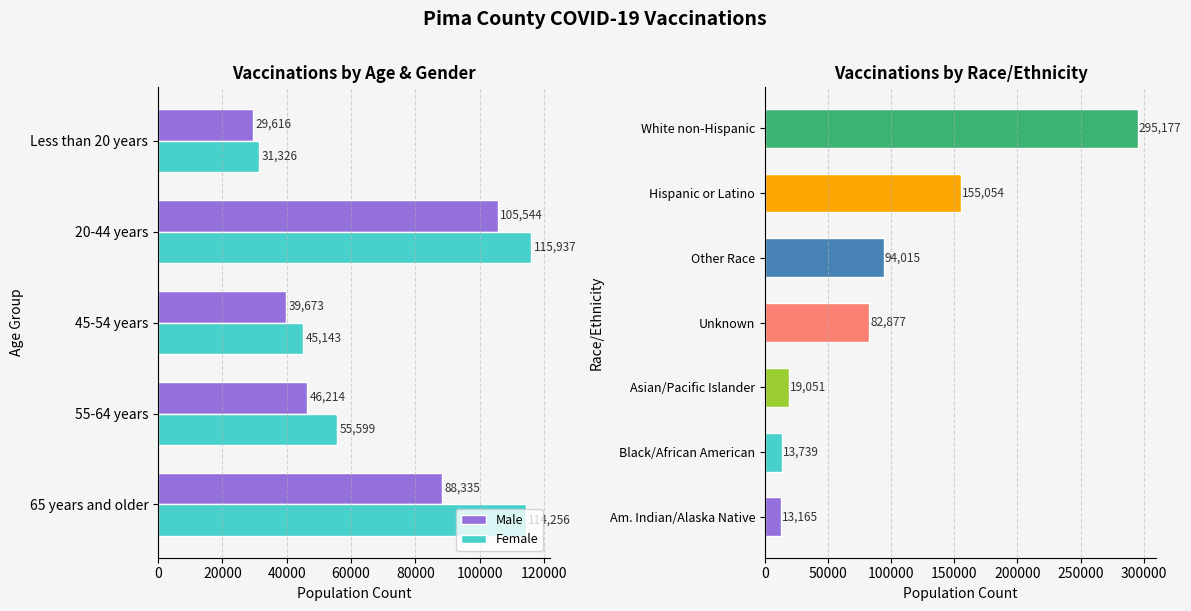

How many bars are there in each group?

2